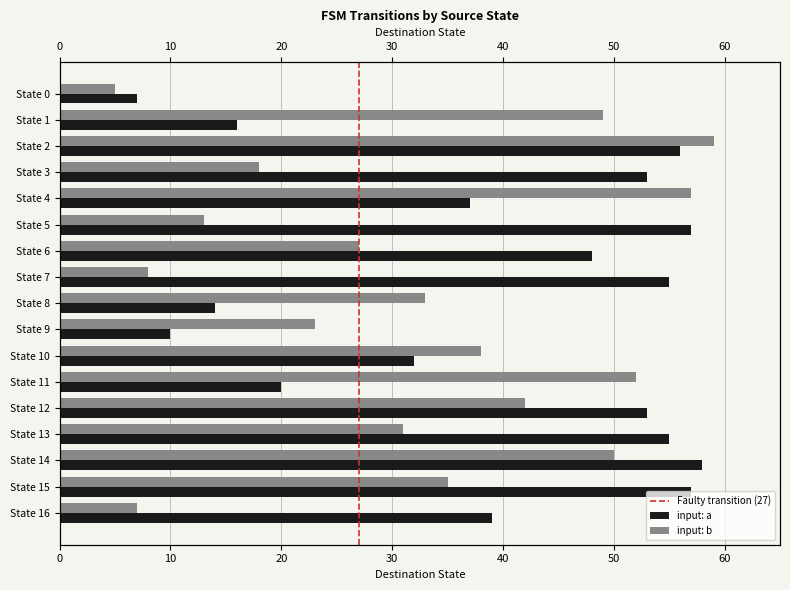

Reading left to right, extract all data points from this chart.

input_a: 7	16	56	53	37	57	48	55	14	10	32	20	53	55	58	57	39
input_b: 5	49	59	18	57	13	27	8	33	23	38	52	42	31	50	35	7